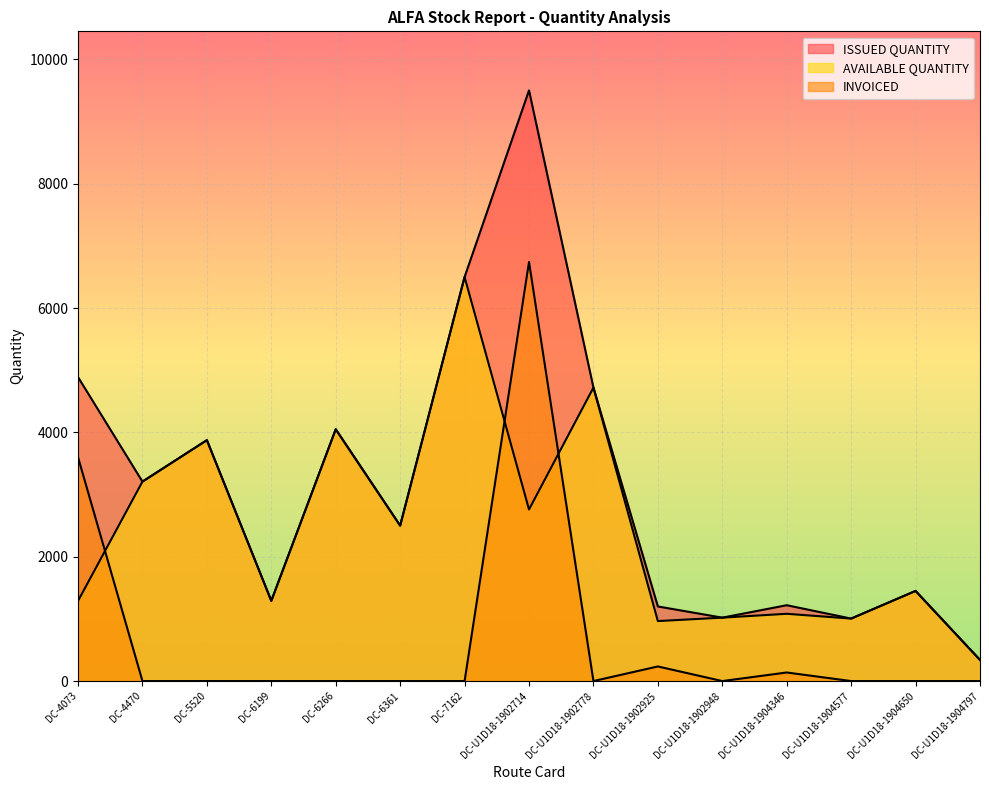

Between DC-6361 and DC-U1D18-1902714, which series saw the biggest shift?

ISSUED QUANTITY